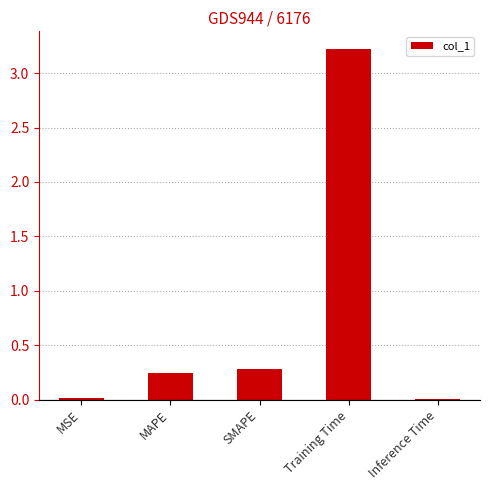

What is the difference between the values at SMAPE and MSE?

0.3